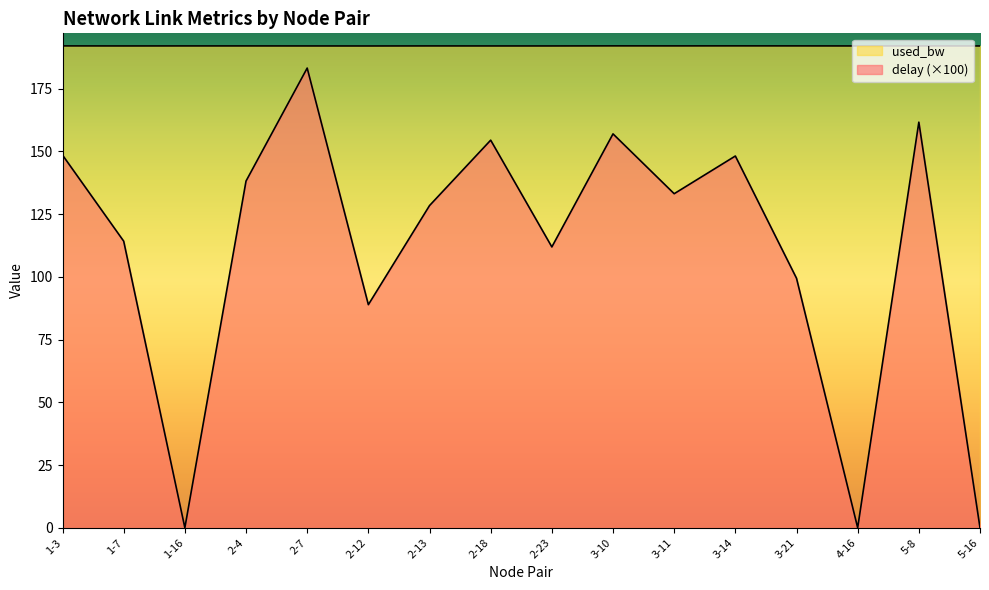

Rank the series by their maximum value, from highest to lowest.

used_bw, delay